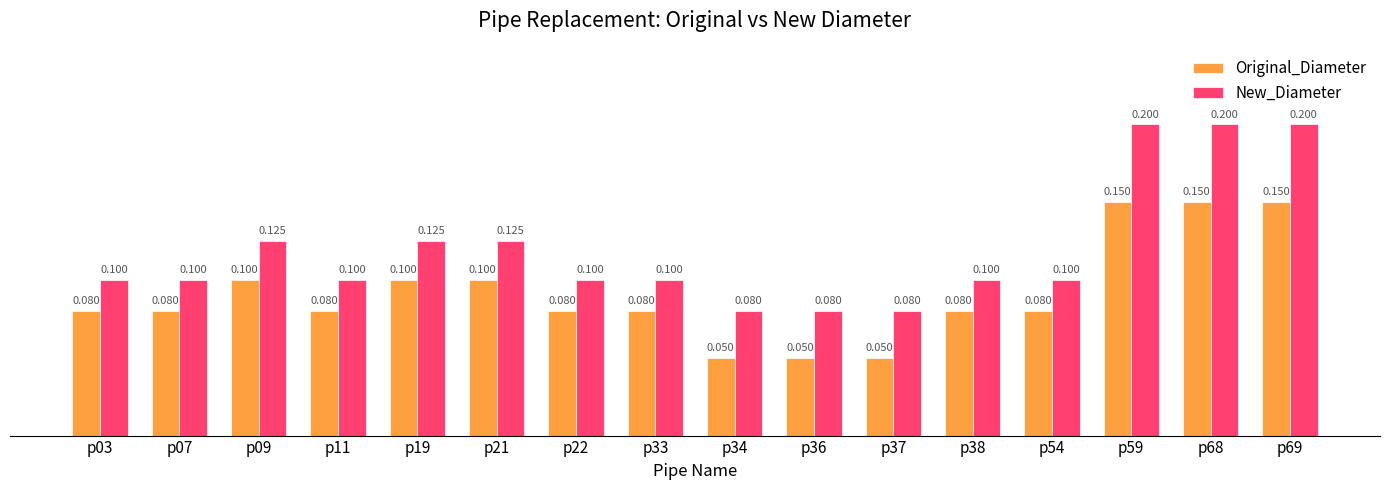

What are all the series names shown in the legend?

Original_Diameter, New_Diameter